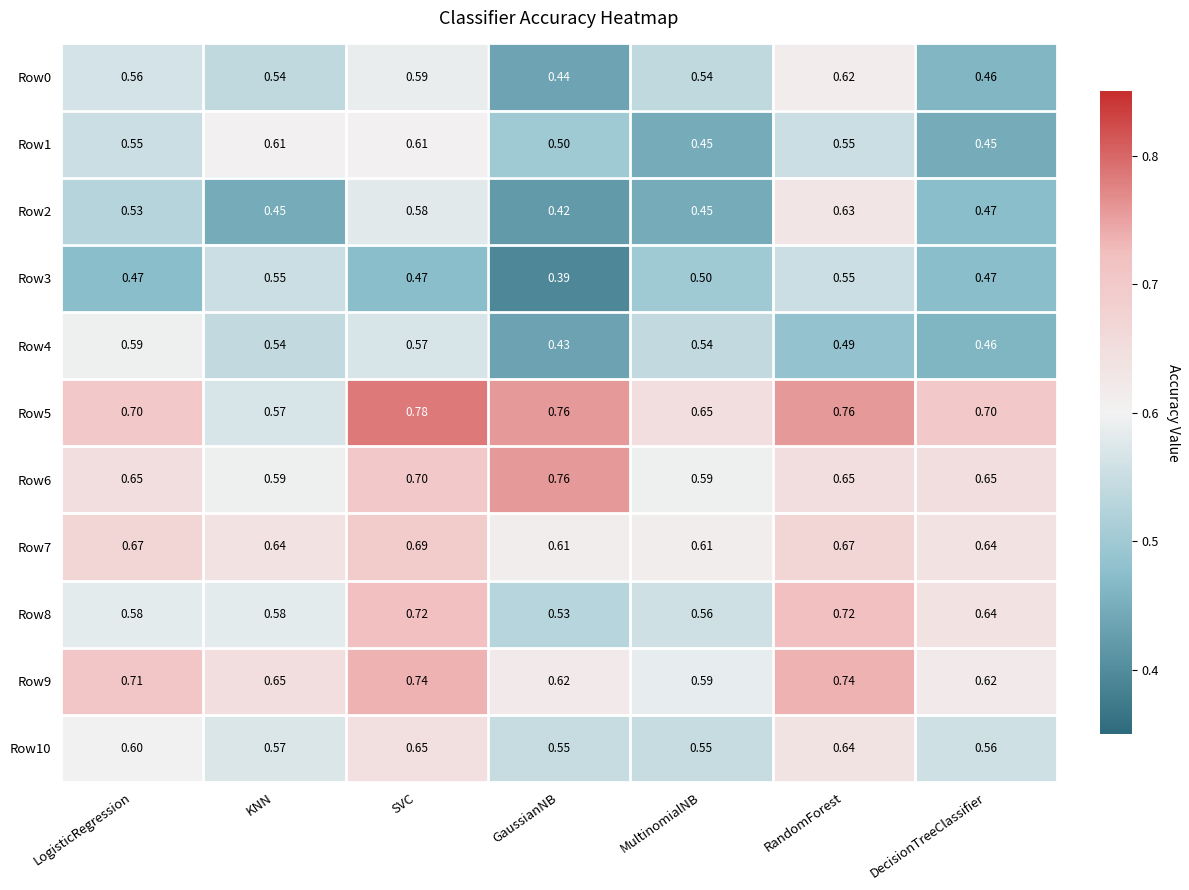

Which series has the largest total across all categories?

Row5